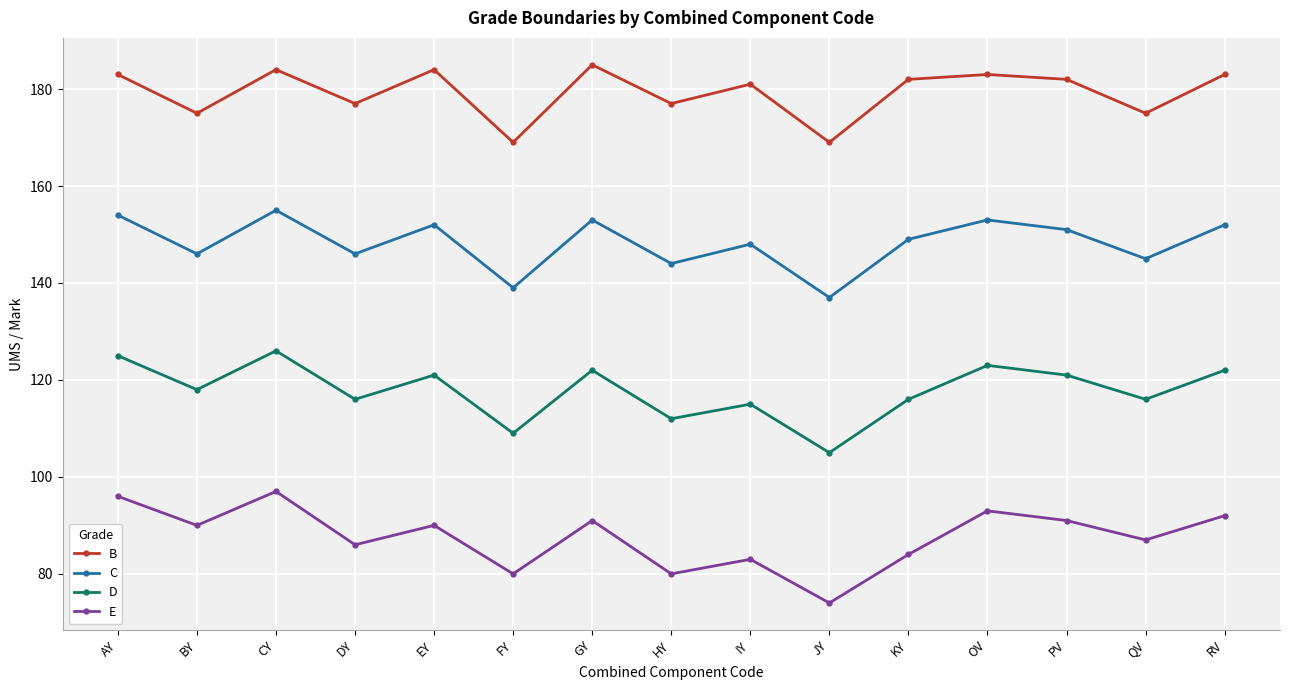

True or false: D and E intersect in this chart.

False